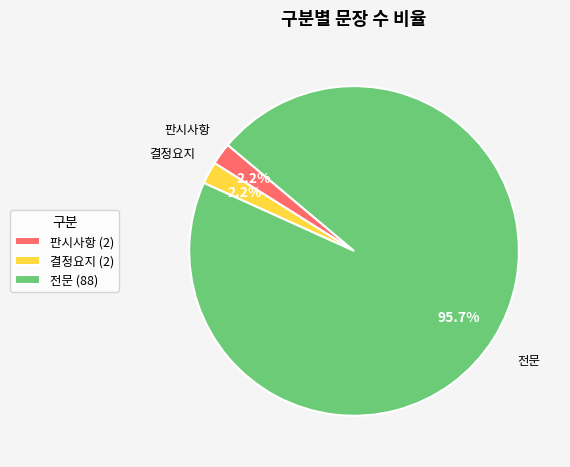

What percentage is the 전문 slice, to the nearest percent?

96%